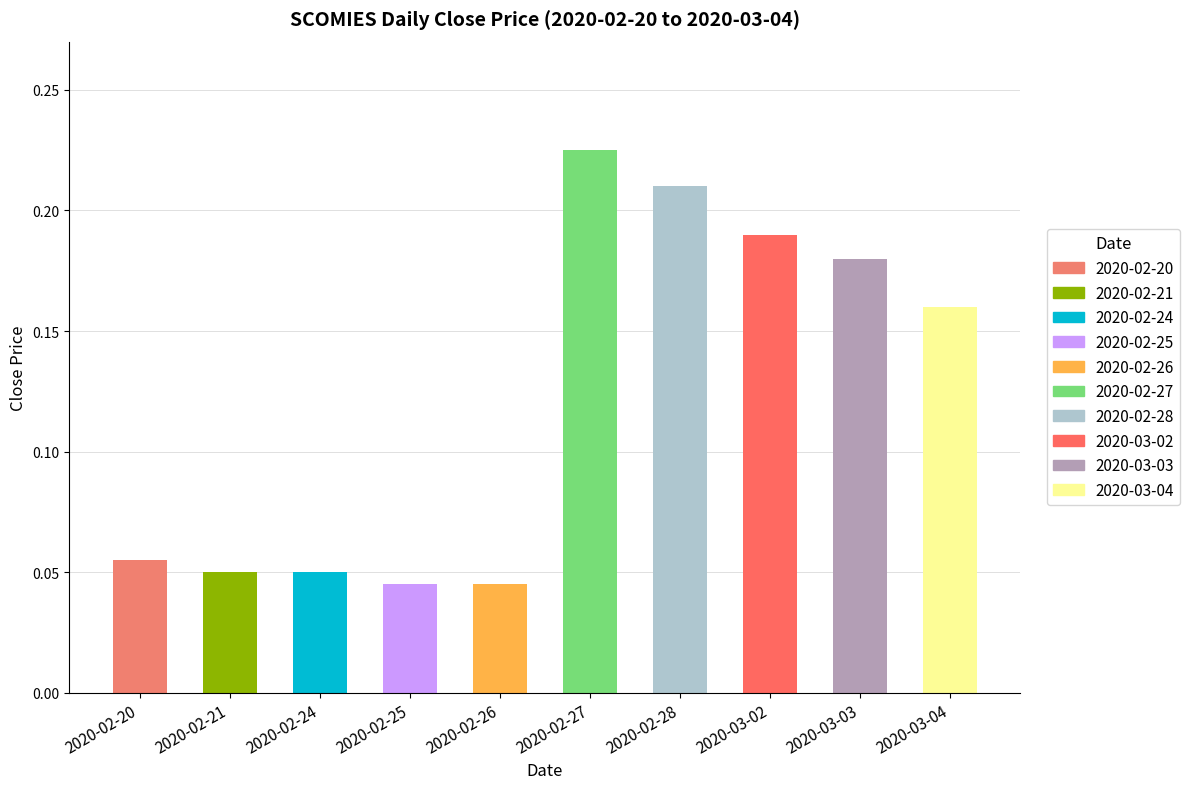

Which has a higher value, 2020-02-28 or 2020-02-26?

2020-02-28